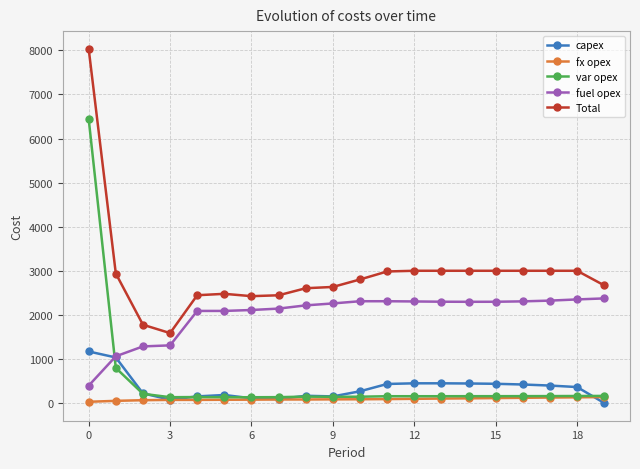

Which series has the largest total across all categories?

Total